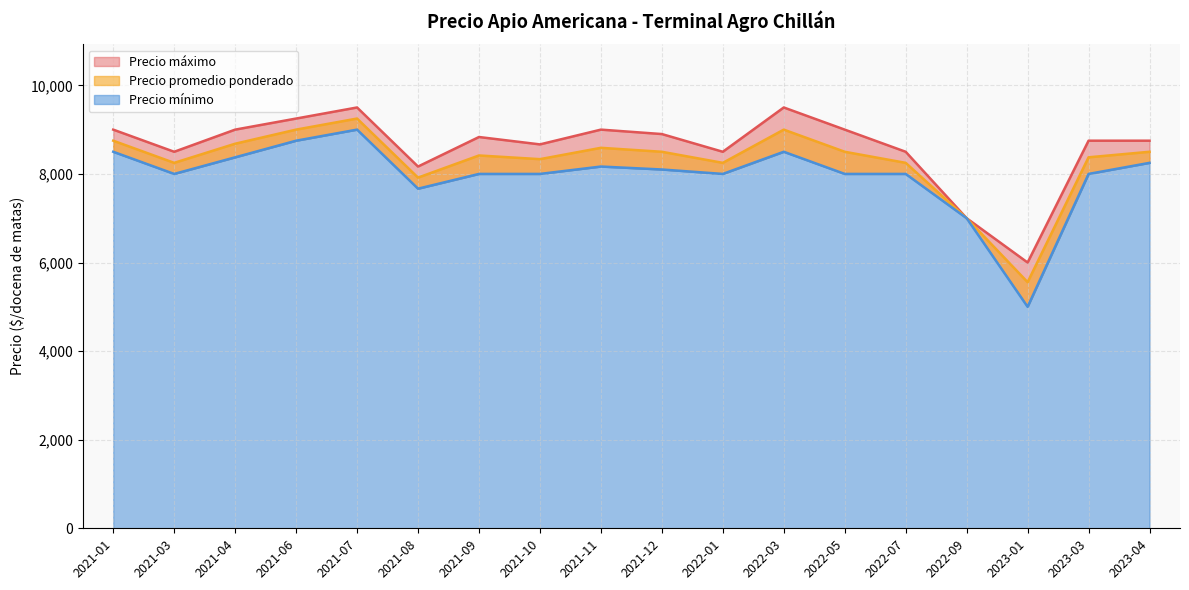

True or false: Precio promedio ponderado and Precio máximo cross at least once.

False